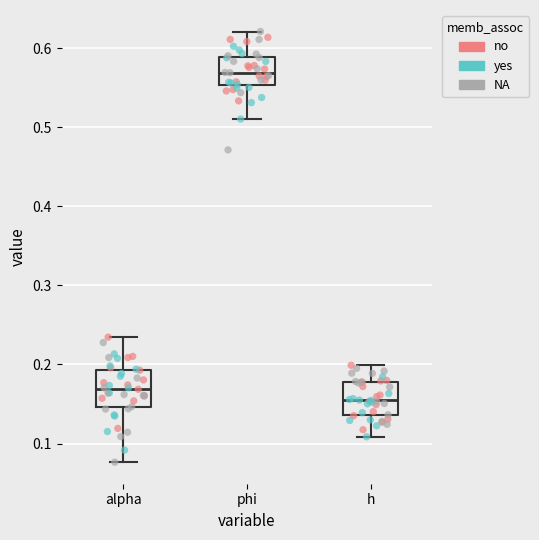

Reading left to right, transcribe this box plot: for each box, give where its median line is, the range the box spans, and where its two whiskers end, as read against the y-axis. The values are not printed on the chart, so give them approximately, as read against the axis.

alpha: median 0.17, box 0.15 to 0.19, whiskers 0.08 to 0.23
phi: median 0.57, box 0.55 to 0.59, whiskers 0.51 to 0.62
h: median 0.15, box 0.14 to 0.18, whiskers 0.11 to 0.20